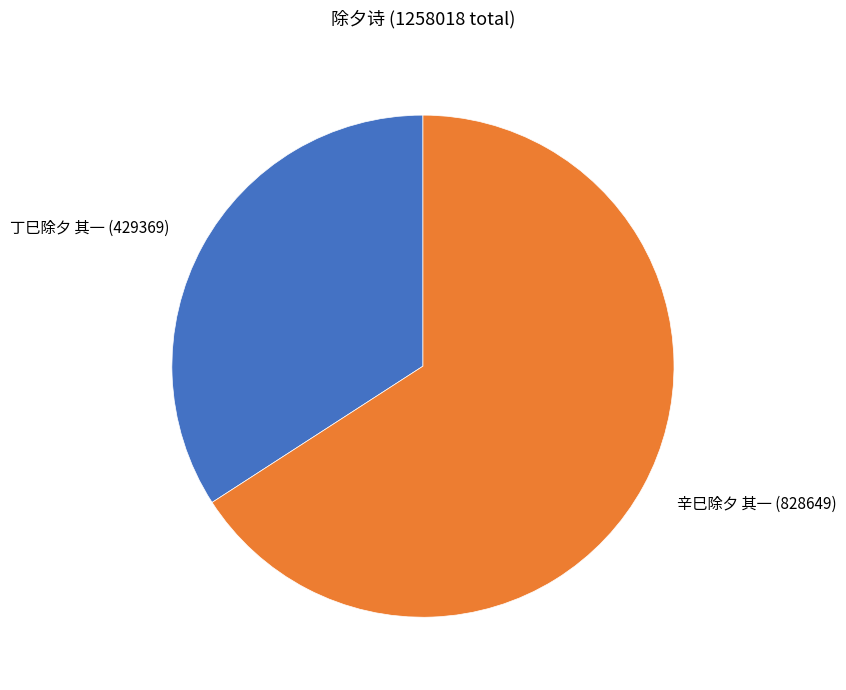

Is there a majority slice in this chart?

Yes